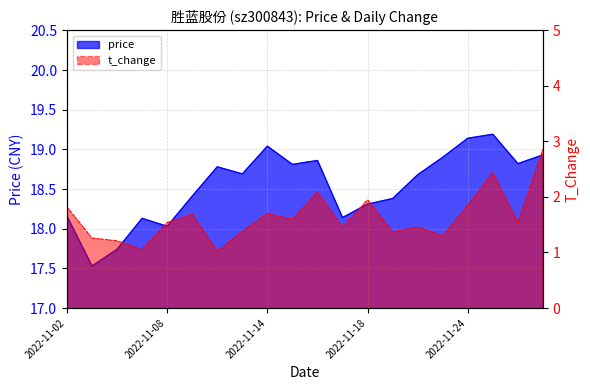

What is the approximate value of t_change at 2022-11-04?

1.2